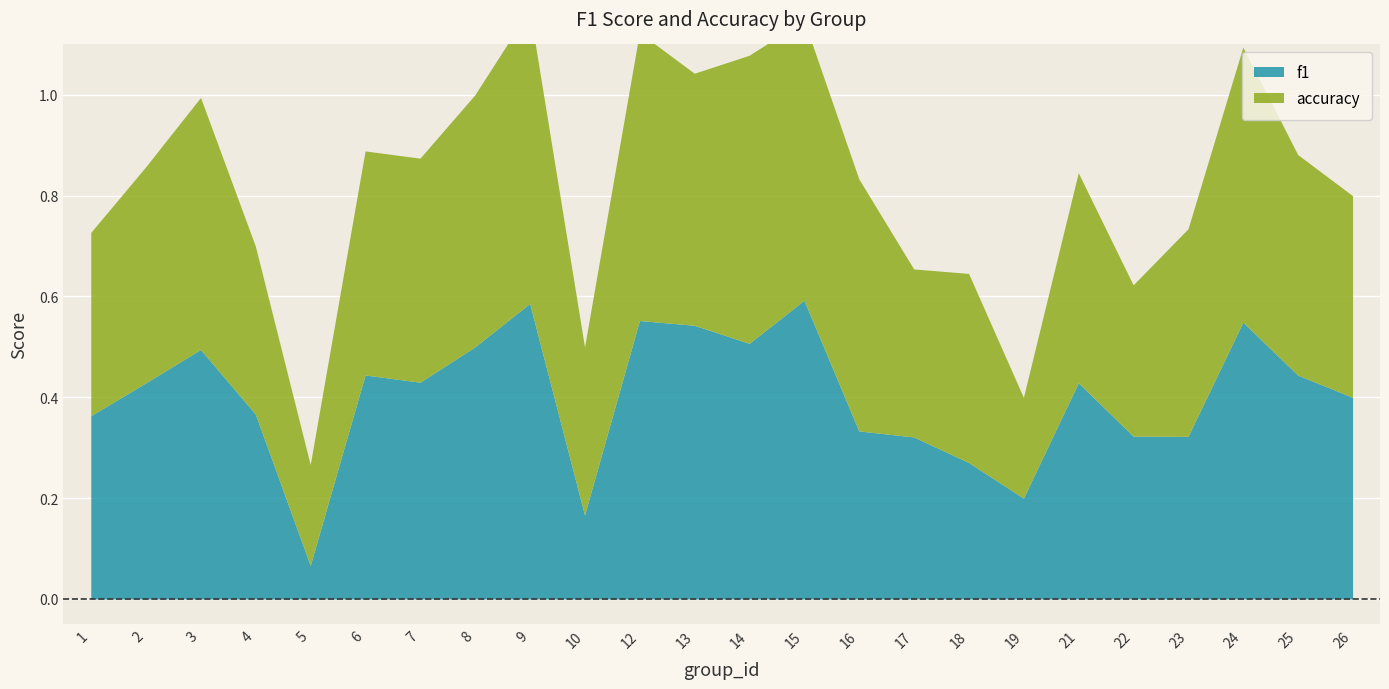

True or false: accuracy has a value of 0.5 at 24.

True